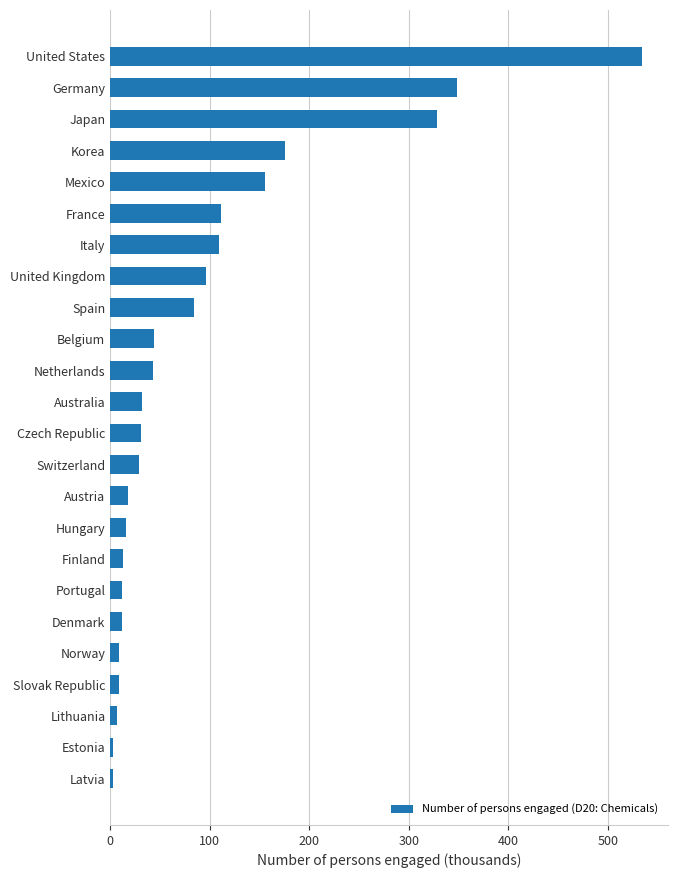

What is the maximum value shown in the chart?

534.0